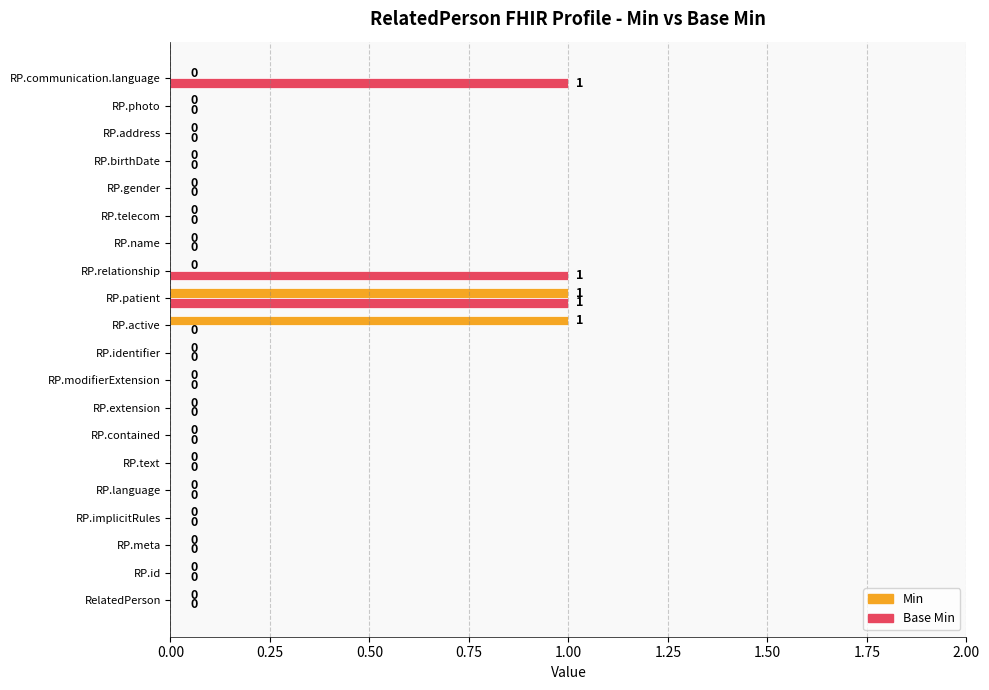

How many values in the Min series exceed 0?

2